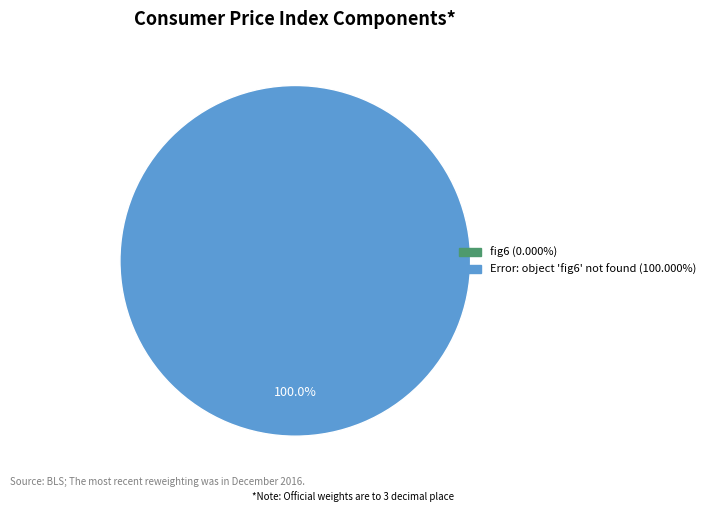

Combined, what portion of the pie is fig6 and Error: object 'fig6' not found?

100.0%